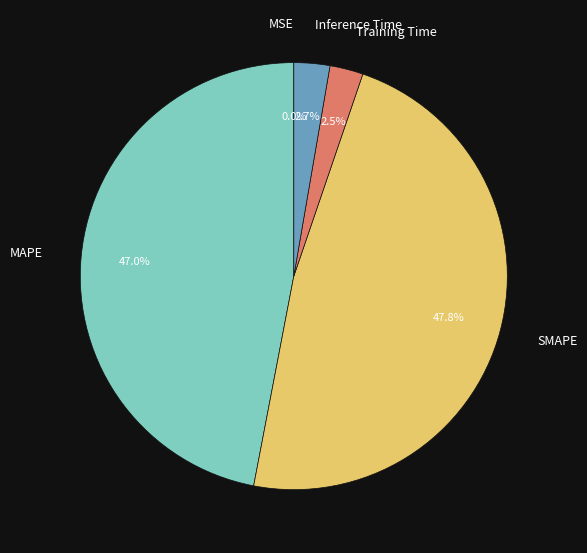

What is the largest slice in the pie chart?

SMAPE